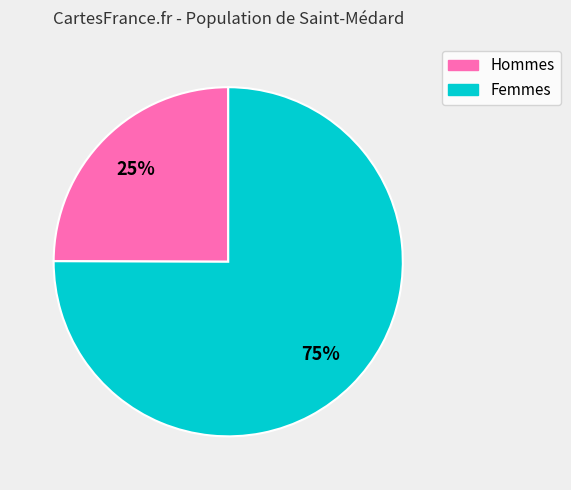

How many slices are in this pie chart?

2